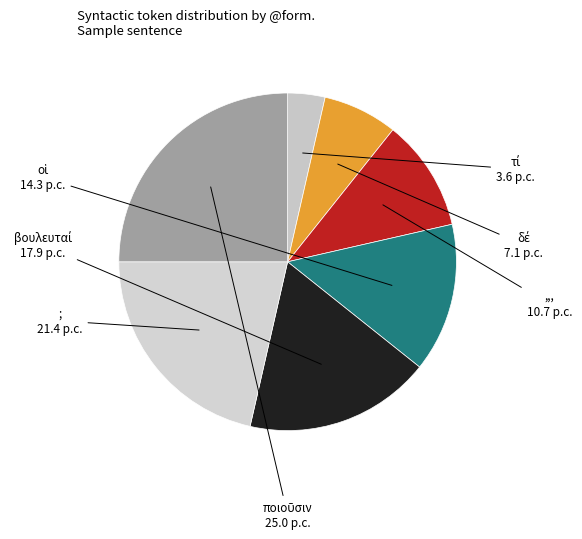

Count the number of slices in the pie.

7